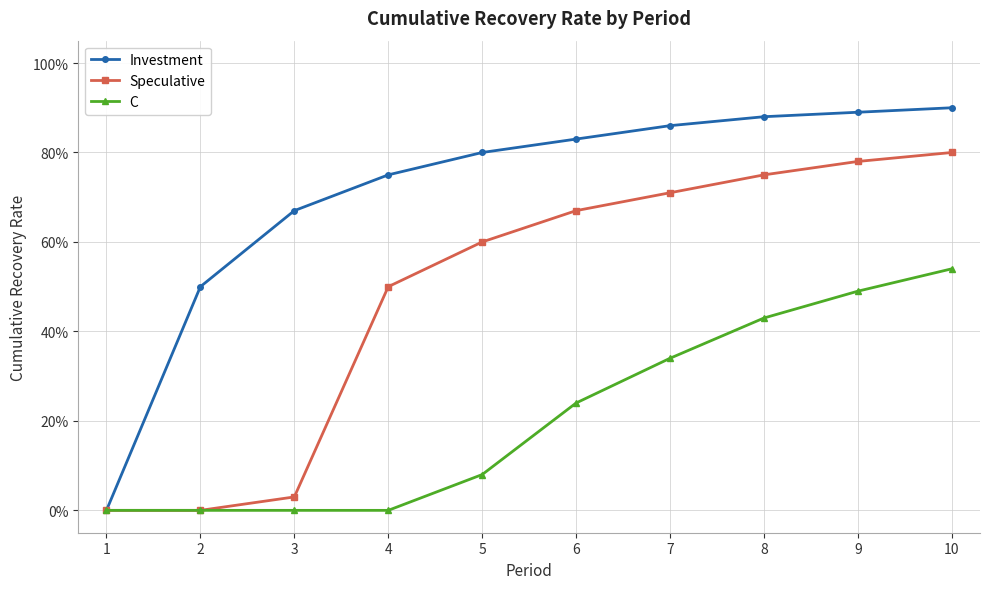

What are all the series names shown in the legend?

Investment, Speculative, C